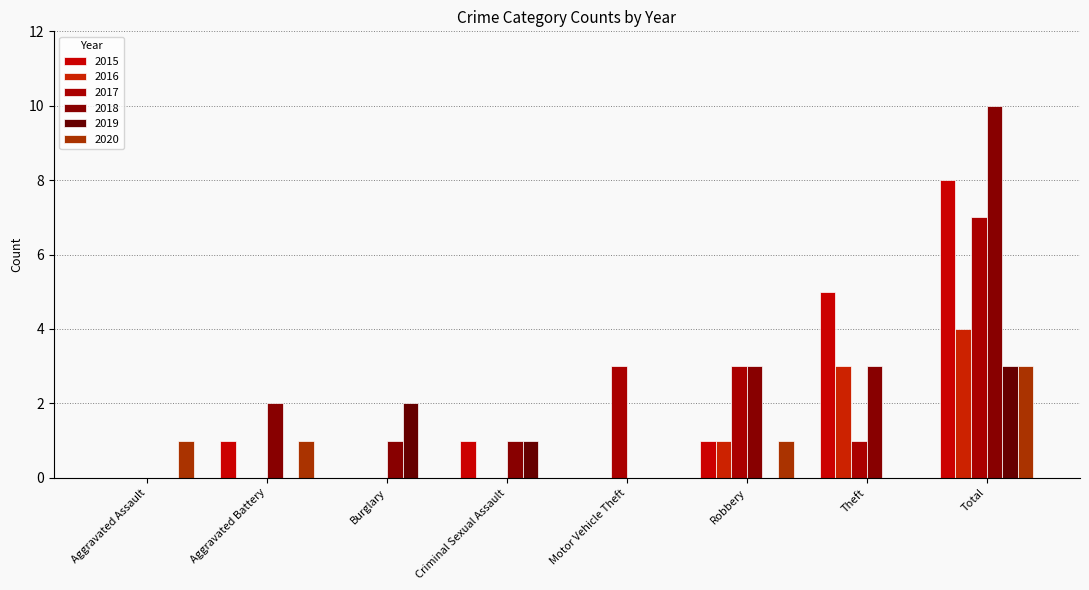

How many data points does each series have?

8